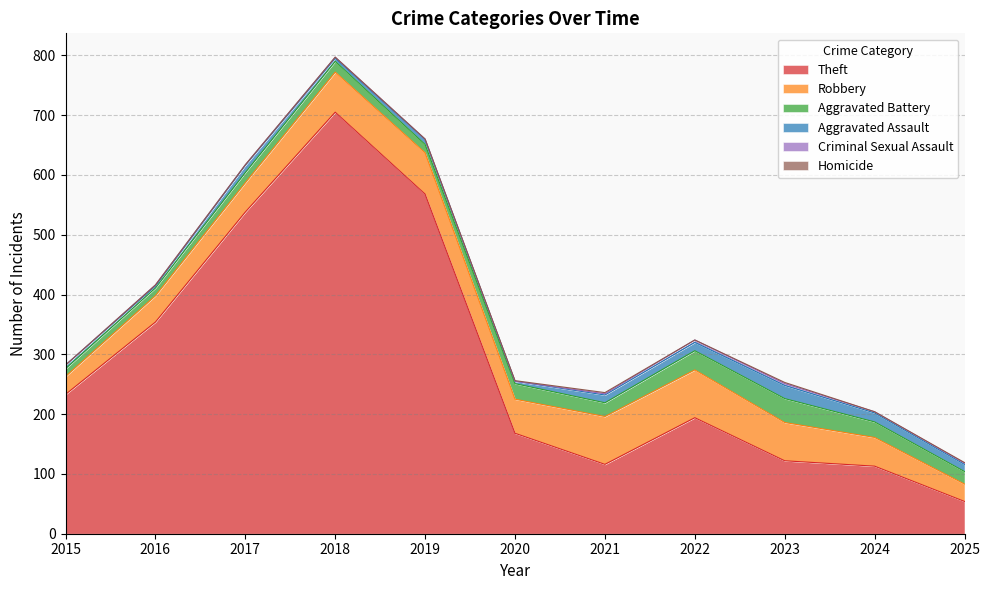

Which series has the largest total across all categories?

Theft